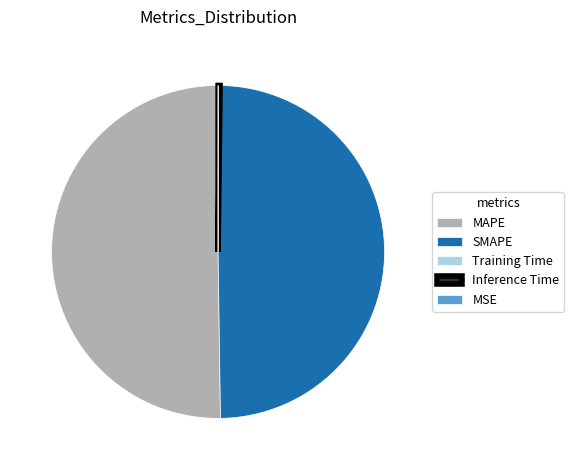

Which category has the biggest portion of the pie?

MAPE